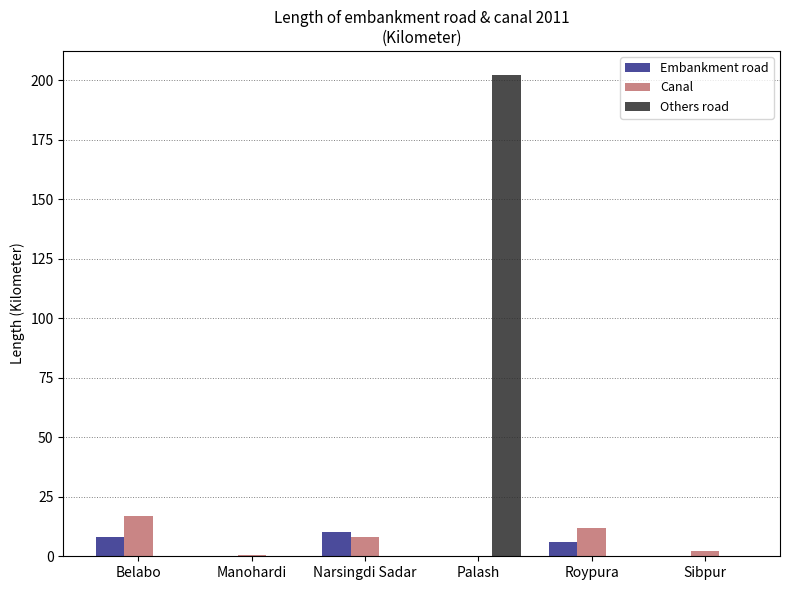

What is the spread (max minus min) of values at Sibpur?

2.1